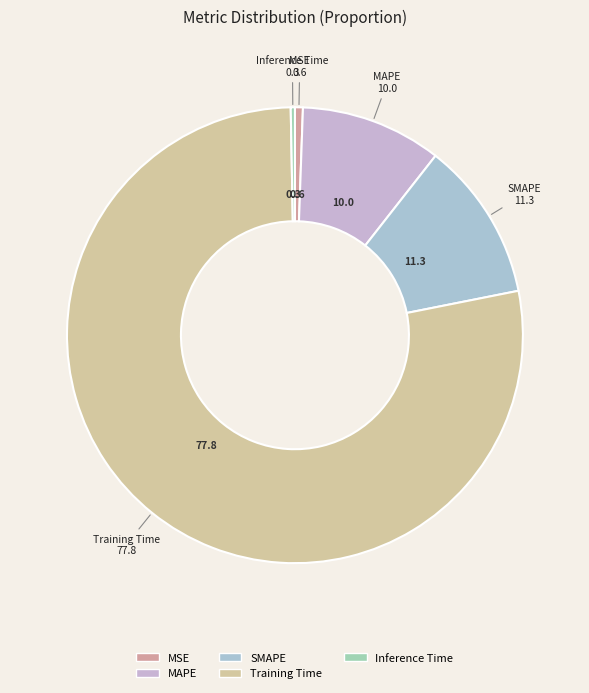

What is the largest slice in the pie chart?

Training Time